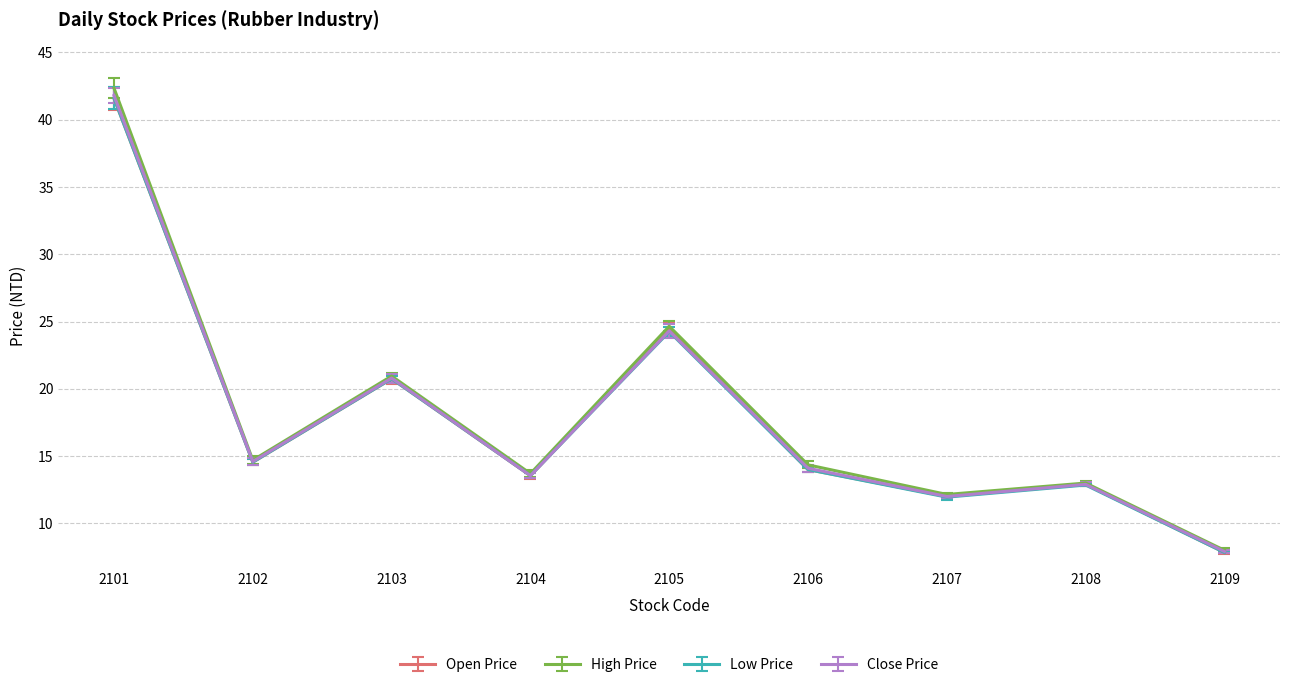

How many lines are shown in the chart?

4